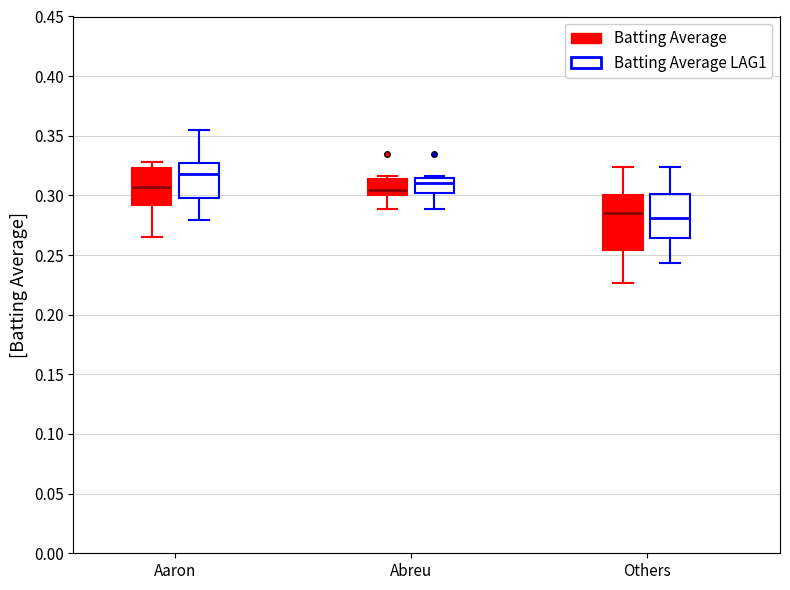

Reading left to right, read every box against the y-axis: the position of its median line, the range the box covers, and the ends of its whiskers. The values are not printed on the chart, so give them approximately, as read against the axis.

Aaron (Batting Average): median 0.305, box 0.290 to 0.325, whiskers 0.265 to 0.330
Aaron (Batting Average LAG1): median 0.320, box 0.300 to 0.325, whiskers 0.280 to 0.355
Abreu (Batting Average): median 0.305, box 0.300 to 0.315, whiskers 0.290 to 0.315 (just above the box's upper edge)
Abreu (Batting Average LAG1): median 0.310, box 0.300 to 0.315, whiskers 0.290 to 0.315
Others (Batting Average): median 0.285, box 0.255 to 0.300, whiskers 0.225 to 0.325
Others (Batting Average LAG1): median 0.280, box 0.265 to 0.300, whiskers 0.245 to 0.325